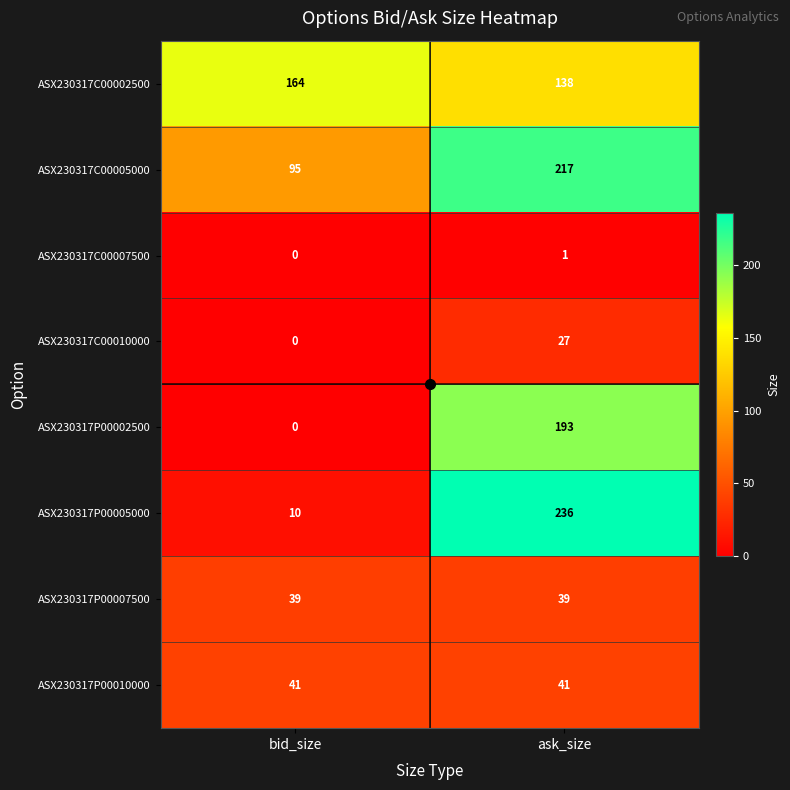

What is the maximum value for ASX230317P00010000?

41